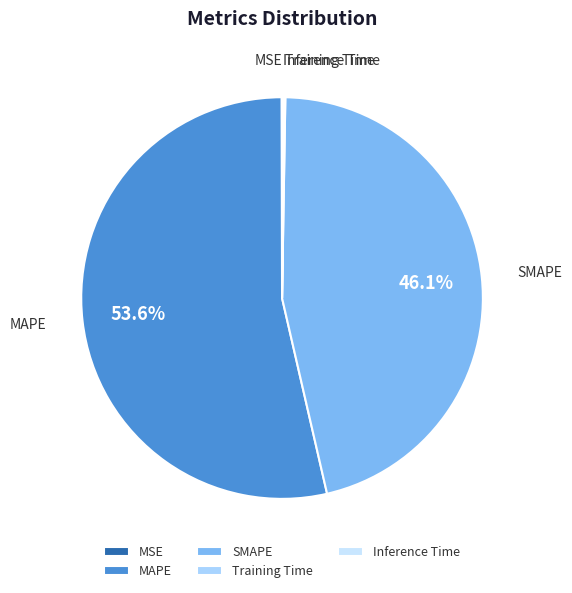

Is MAPE the majority of the pie?

Yes